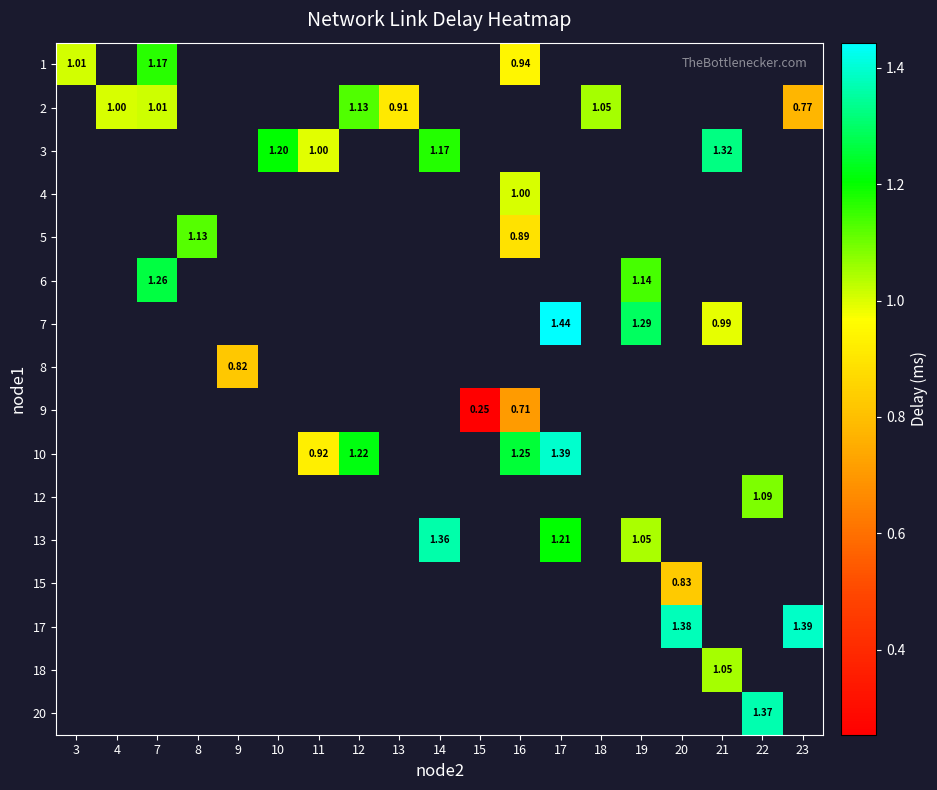

Which has a higher value, 15 or 10?

10